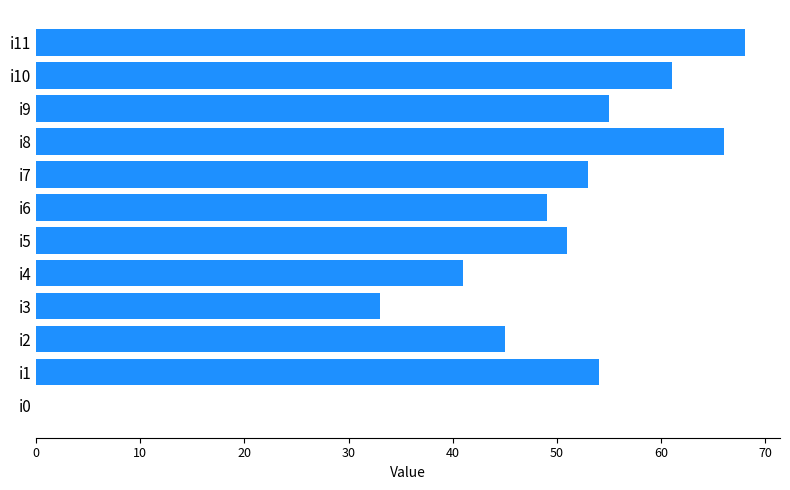

At which category does the chart reach its peak across all series?

i11